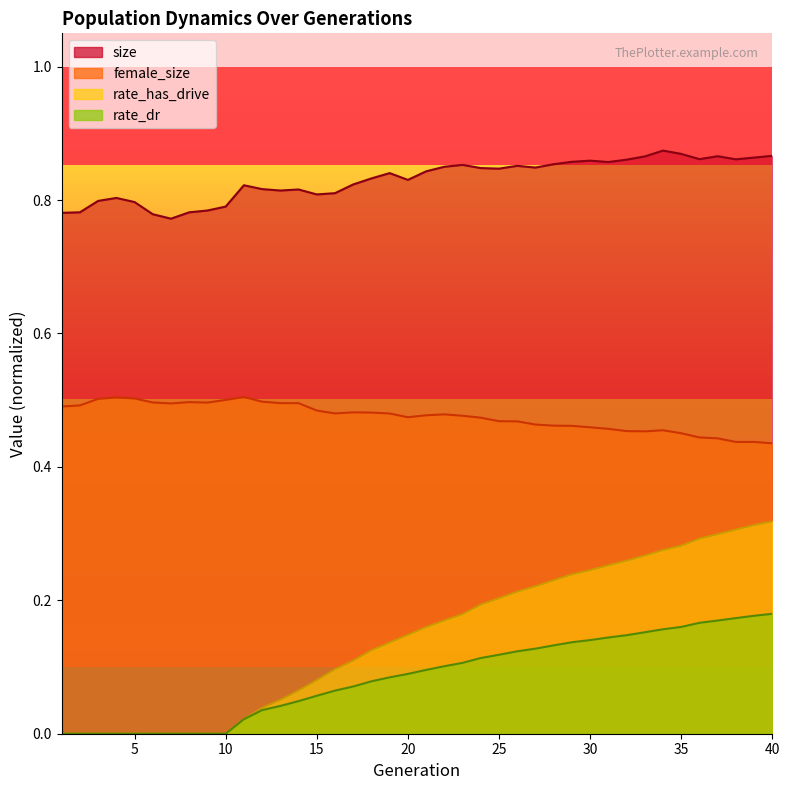

What is the difference between the highest and lowest values at 35?

0.7